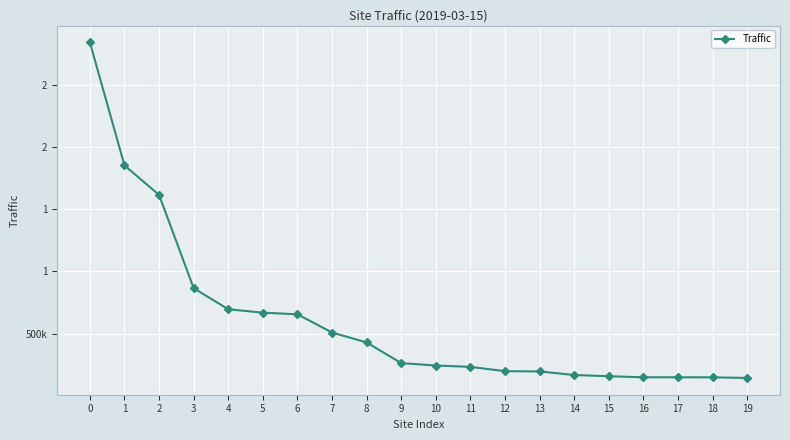

Is it true that the value at 11 is 232641?

True